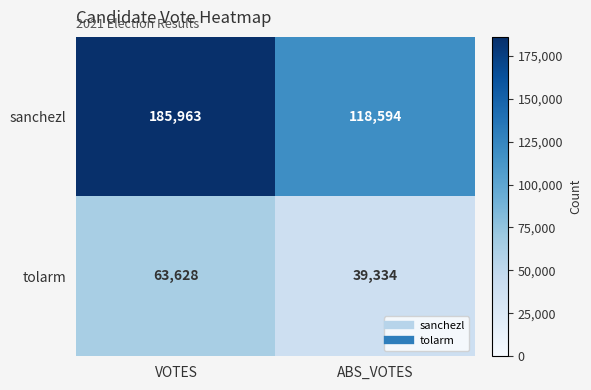

Which series has the largest total across all categories?

sanchezl